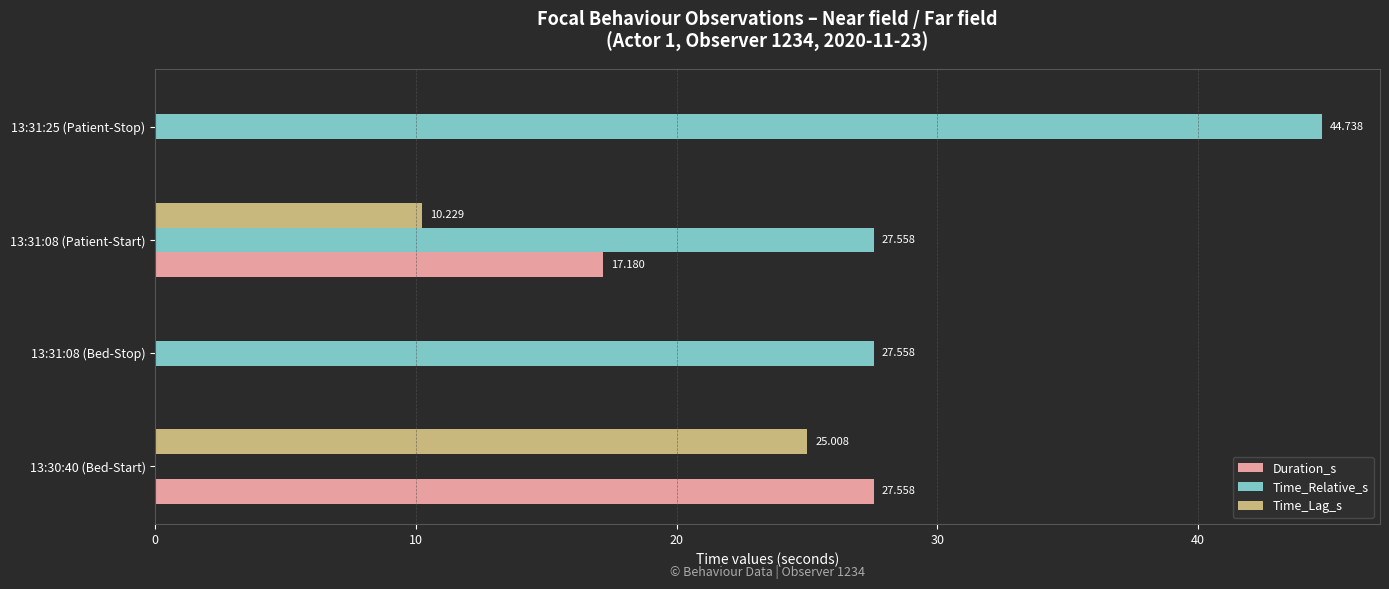

Between 13:31:08 (Bed-Stop) and 13:31:08 (Patient-Start), which series saw the biggest shift?

Duration_s